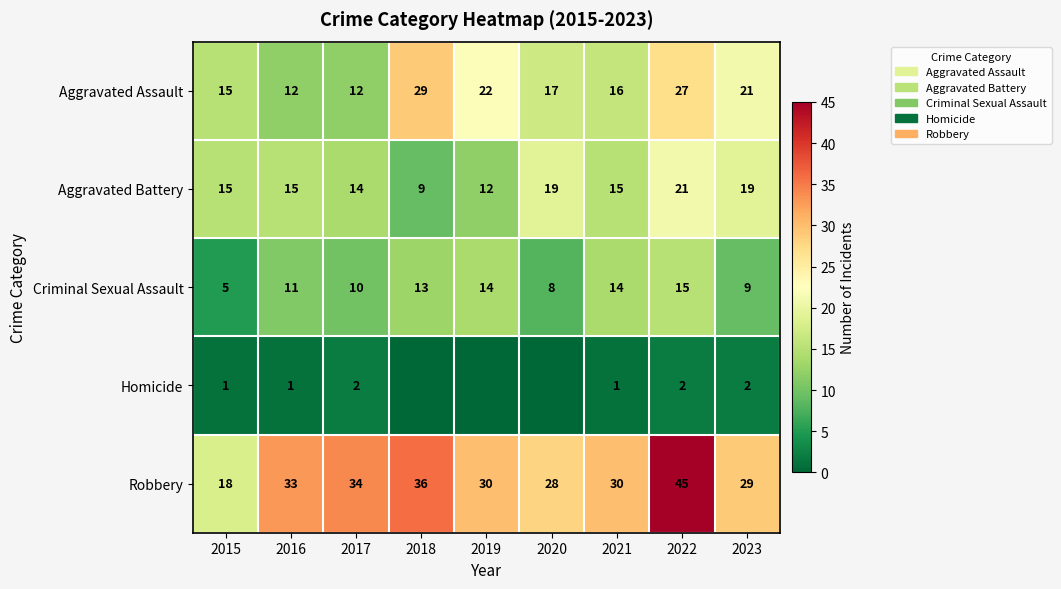

What is the sum of the Aggravated Battery values at 2023 and 2021?

34